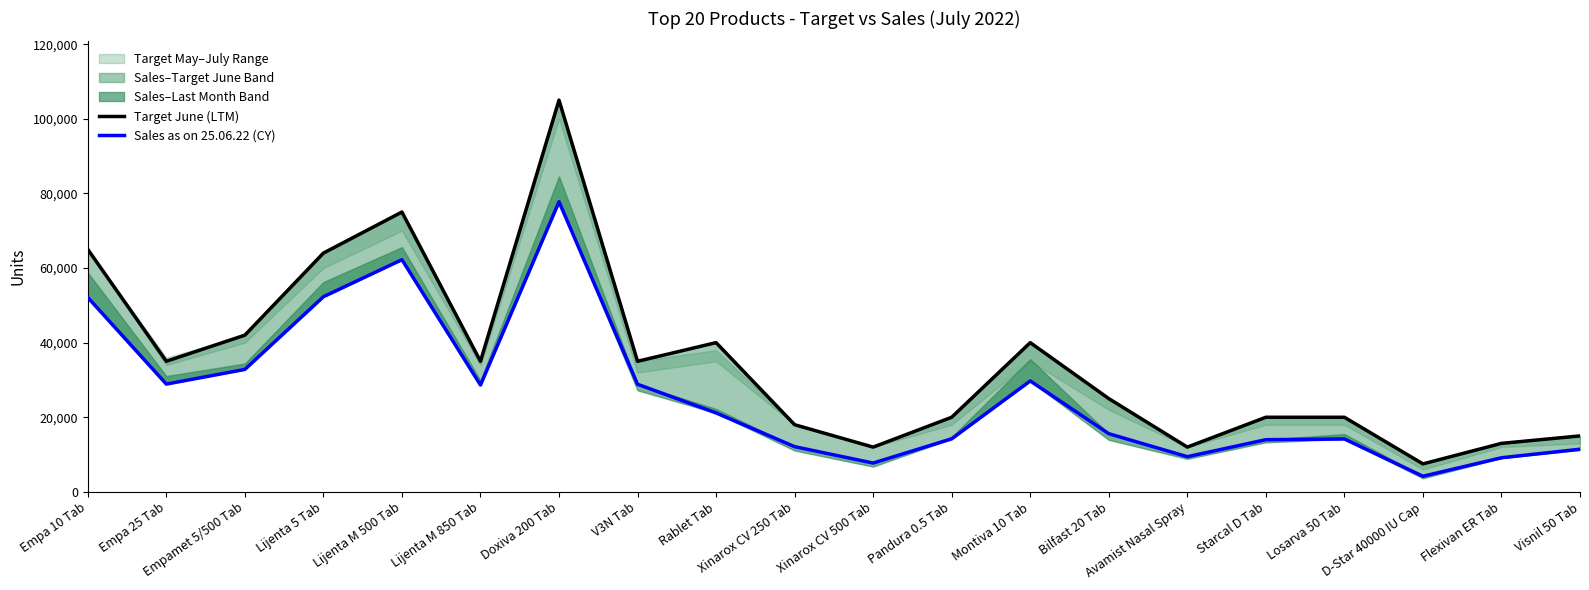

List the labels in order of Sales as on 25.06.22 (CY) value, largest first.

Doxiva 200 Tab, Lijenta M 500 Tab, Lijenta 5 Tab, Empa 10 Tab, Empamet 5/500 Tab, Montiva 10 Tab, Empa 25 Tab, V3N Tab, Lijenta M 850 Tab, Rablet Tab, Bilfast 20 Tab, Pandura 0.5 Tab, Losarva 50 Tab, Starcal D Tab, Xinarox CV 250 Tab, Visnil 50 Tab, Avamist Nasal Spray, Flexivan ER Tab, Xinarox CV 500 Tab, D-Star 40000 IU Cap